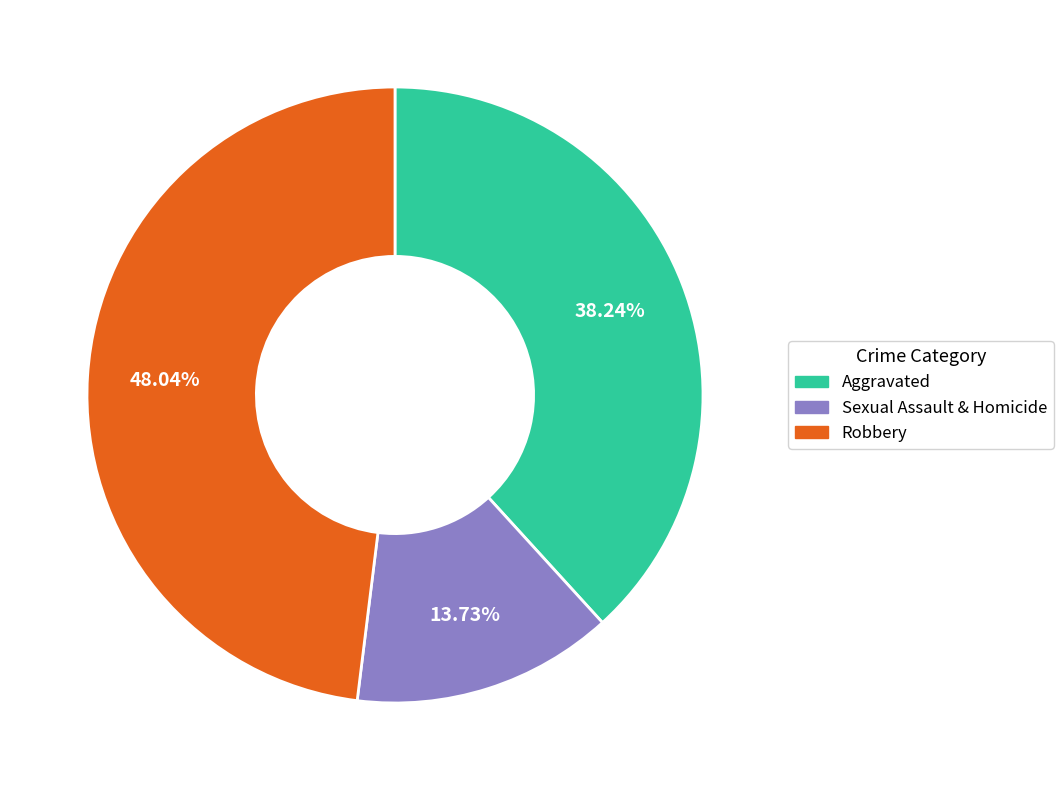

What percentage is the Robbery slice, to the nearest percent?

48%